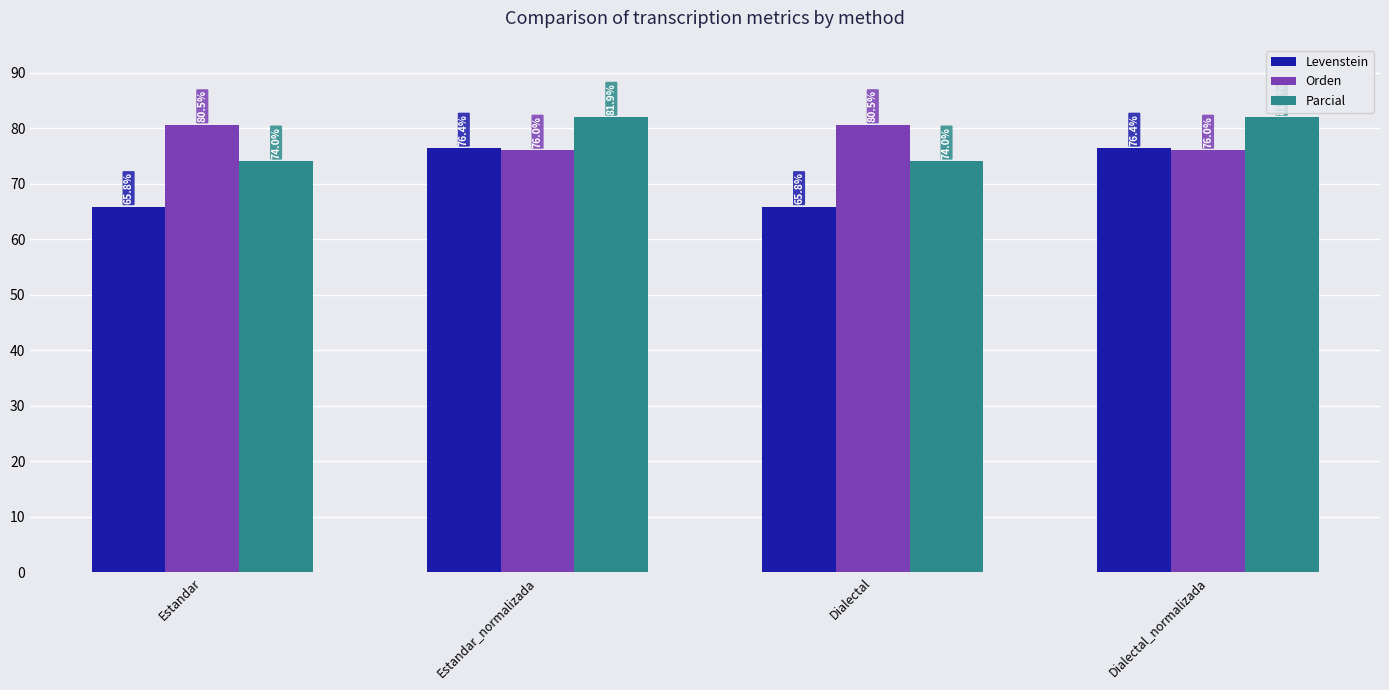

Reading right to left, extract all data points from this chart.

Levenstein: 76.4	65.8	76.4	65.8
Orden: 76.0	80.5	76.0	80.5
Parcial: 81.9	74.0	81.9	74.0